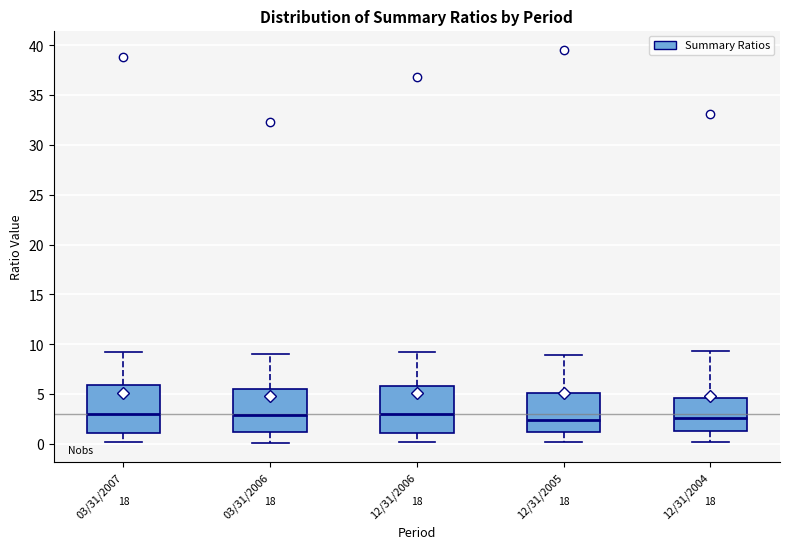

Reading left to right, read every box against the y-axis: the position of its median line, the range the box covers, and the ends of its whiskers. The values are not printed on the chart, so give them approximately, as read against the axis.

03/31/2007: median 3.0, box 1.0 to 6.0, whiskers 0.0 to 9.5
03/31/2006: median 3.0, box 1.0 to 5.5, whiskers 0.0 to 9.0
12/31/2006: median 3.0, box 1.0 to 6.0, whiskers 0.0 to 9.0
12/31/2005: median 2.5, box 1.0 to 5.0, whiskers 0.0 to 9.0
12/31/2004: median 2.5, box 1.5 to 4.5, whiskers 0.0 to 9.5